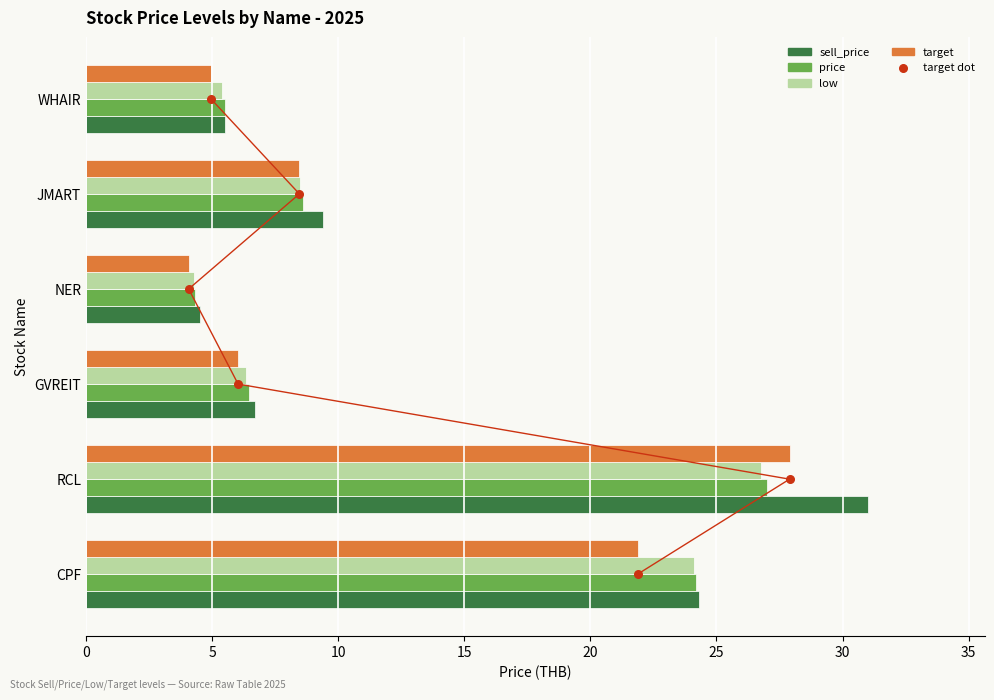

Which series has the largest total across all categories?

sell_price